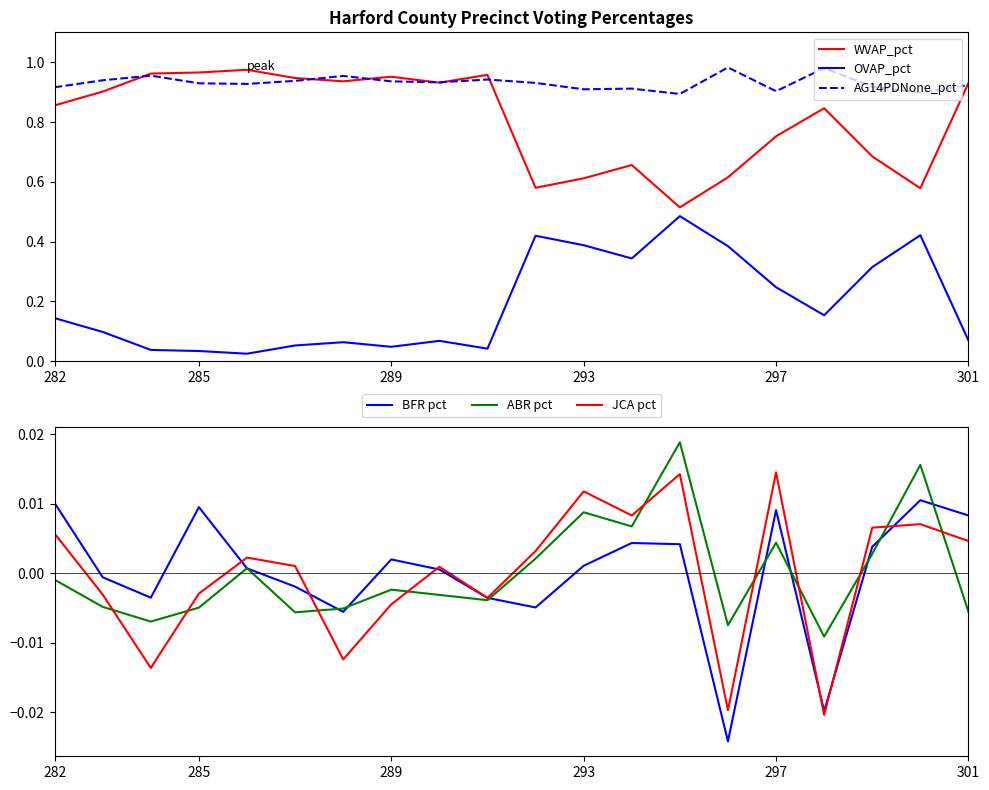

How many negative values does the ABR pct series have?

12